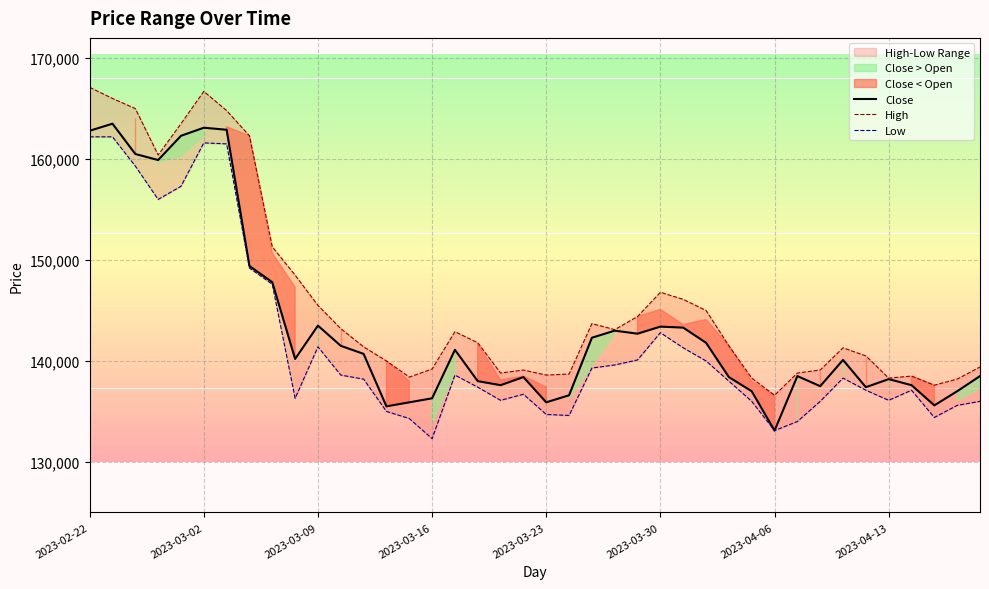

What is the maximum value shown in the chart?

167100